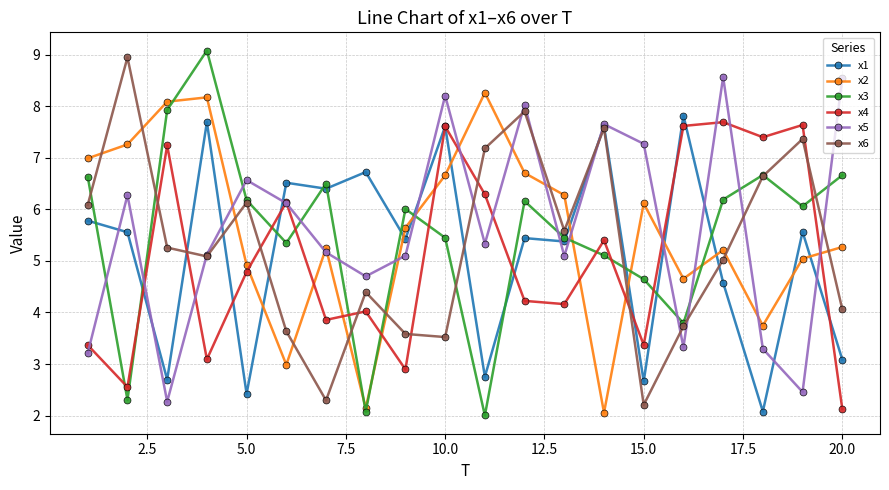

Does the chart display data point markers on the line(s)?

Yes